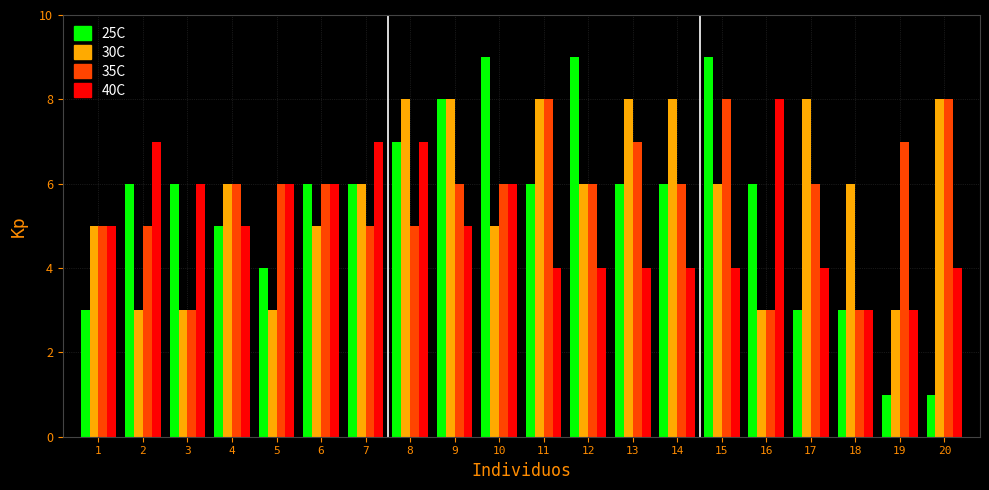

What is the lowest value of the 30C series?

3